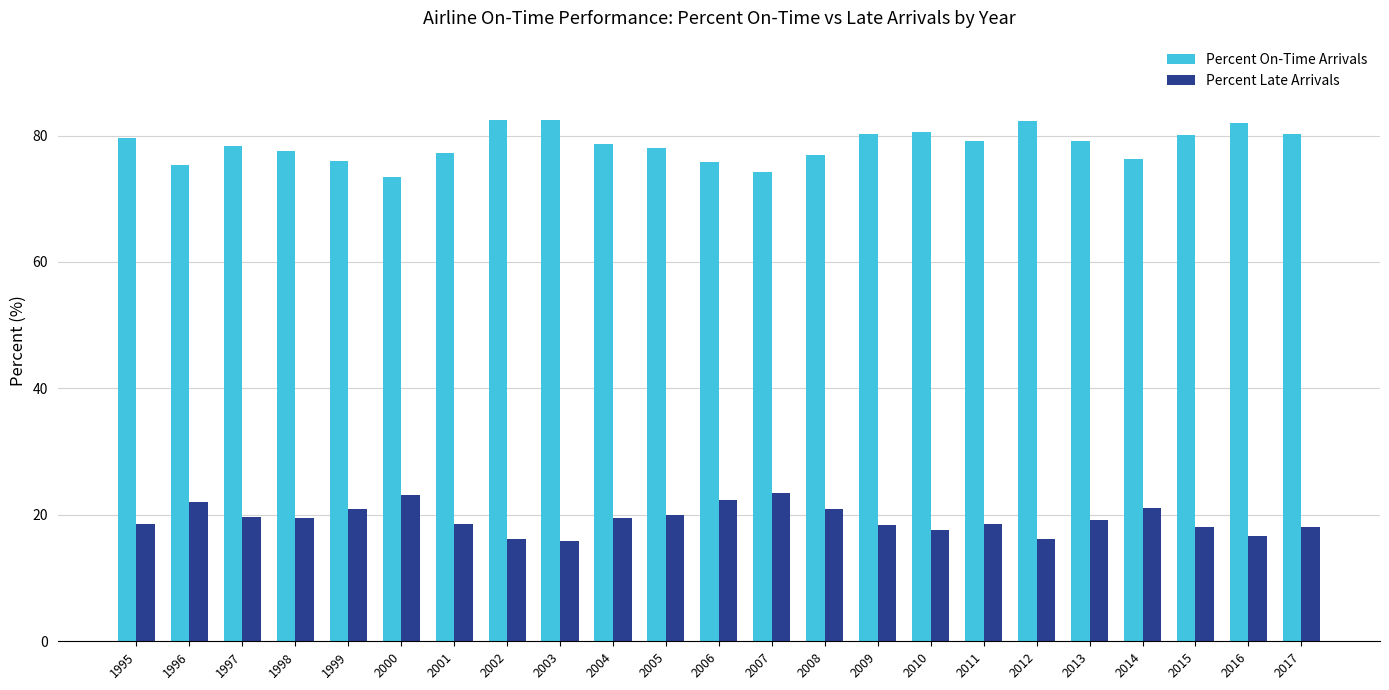

What is the maximum value shown in the chart?

82.5